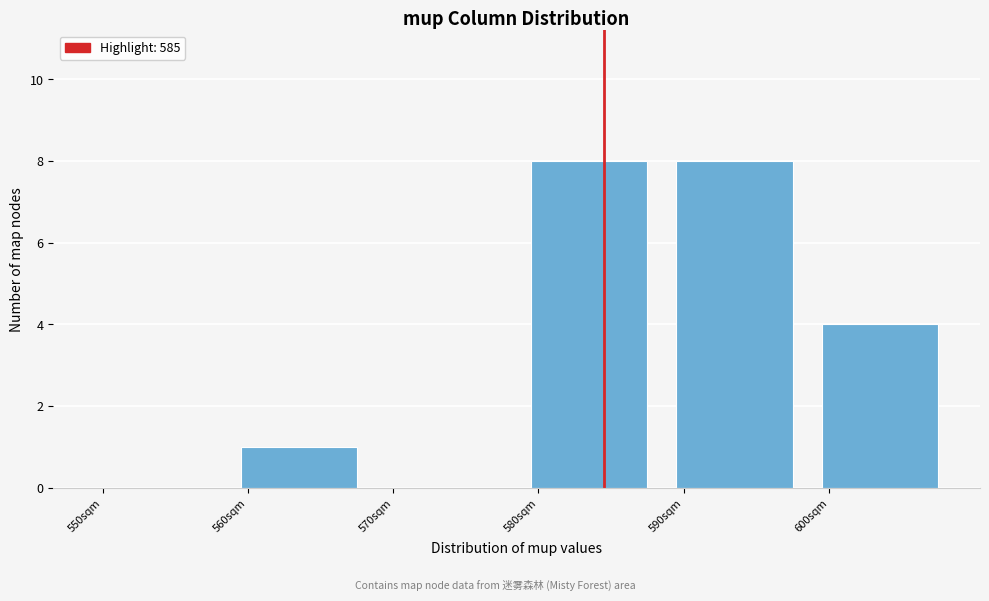

How tall is the bar that spans 600 to 610 on the x-axis? The values are not printed on the chart, so give them approximately, as read against the axis.

4